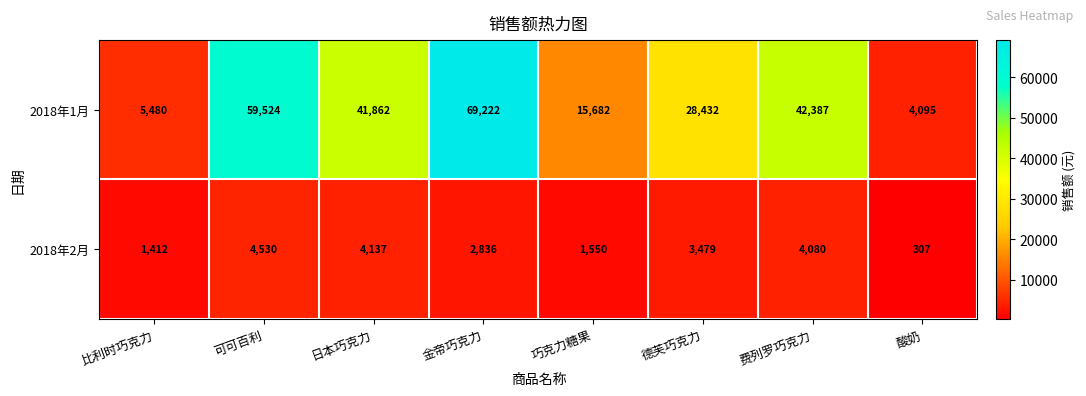

Is it true that 2018年2月 equals 4530 at 可可百利?

True